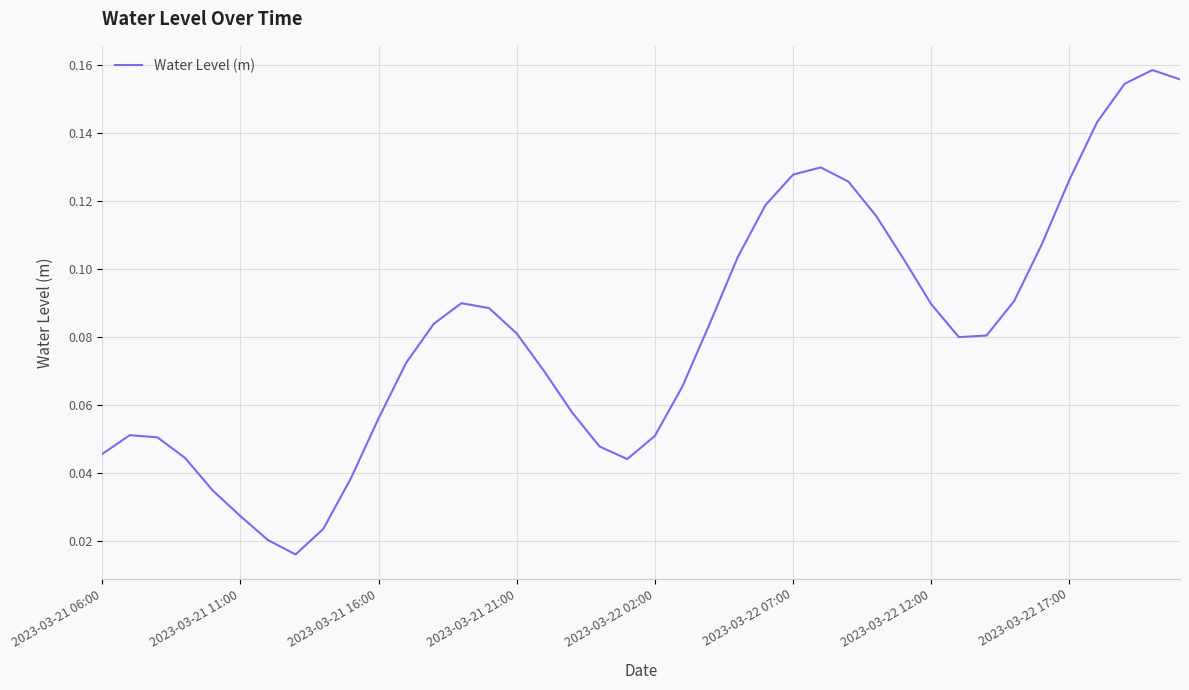

How many interior local peaks (higher than both neighbors) does the data have?

4